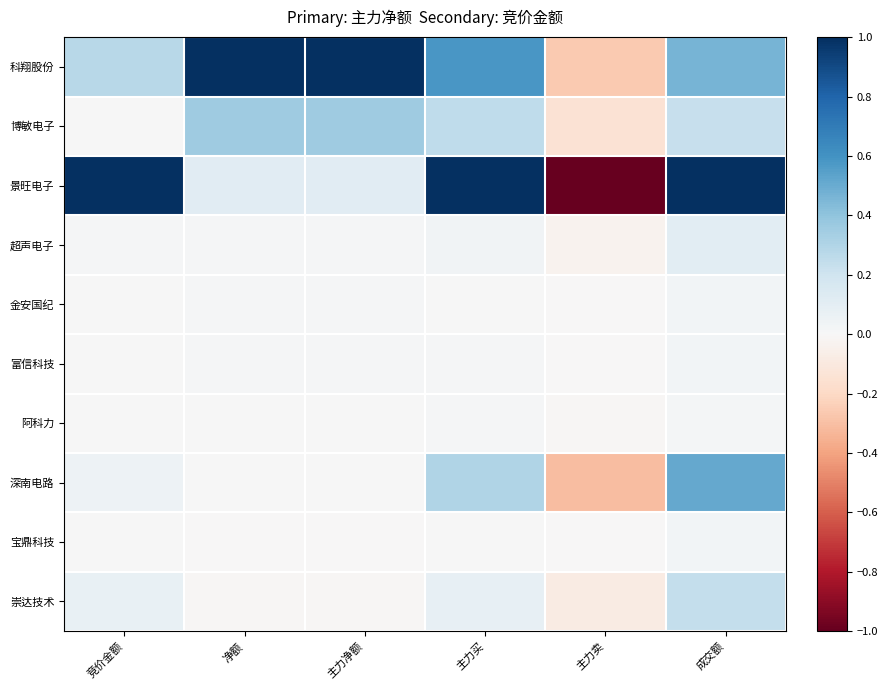

Which series has the largest range (max minus min)?

景旺电子